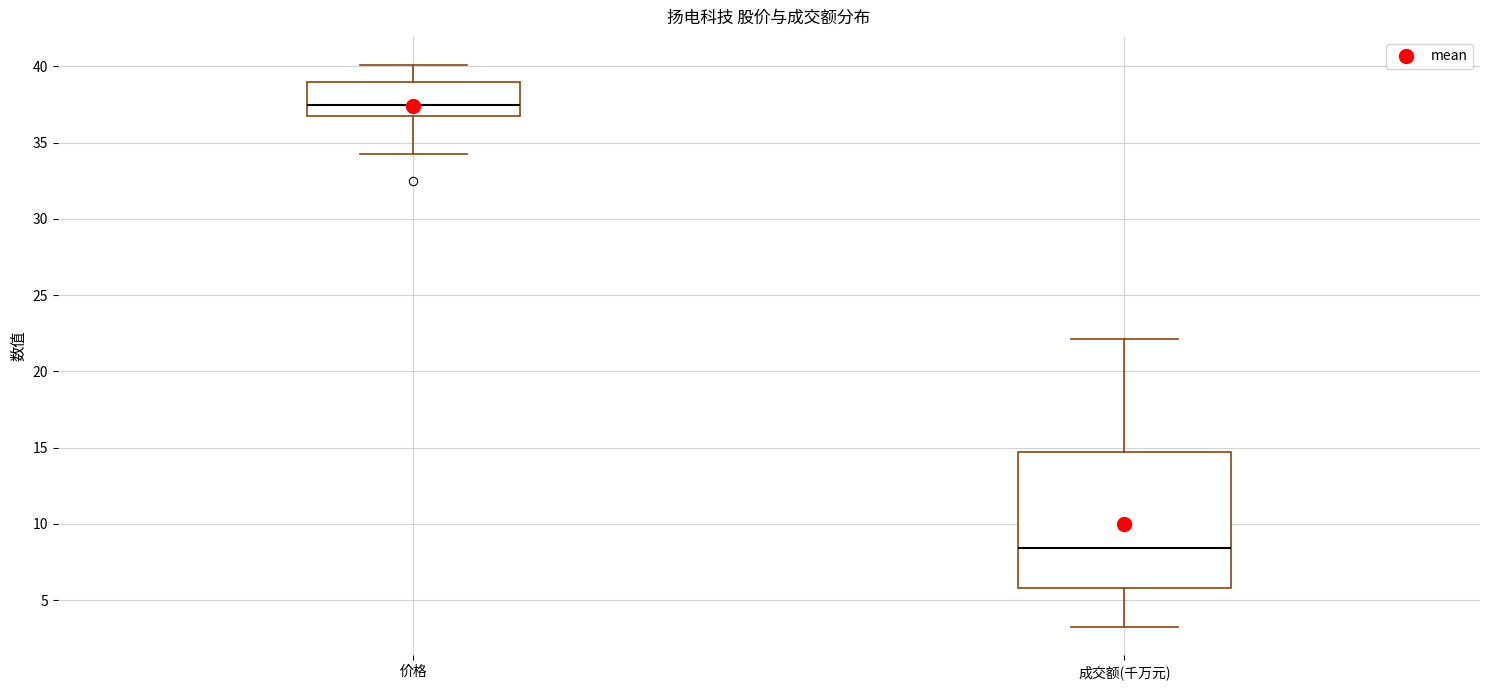

Reading left to right, transcribe this box plot: for each box, give where its median line is, the range the box spans, and where its two whiskers end, as read against the y-axis. The values are not printed on the chart, so give them approximately, as read against the axis.

价格: median 37.5, box 37.0 to 39.0, whiskers 34.5 to 40.0
成交额(千万元): median 8.5, box 6.0 to 14.5, whiskers 3.0 to 22.0